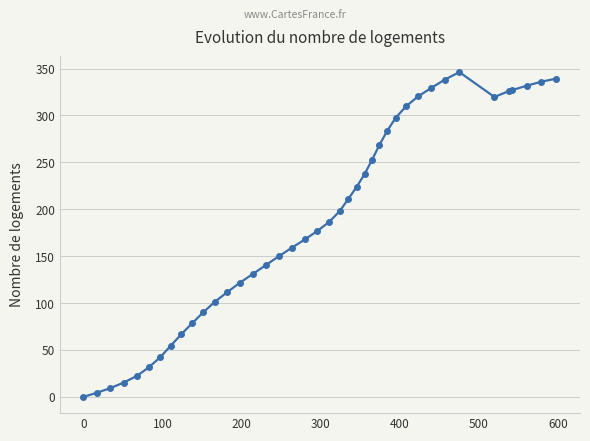

What is the value of the 5th point from the left?

22.4